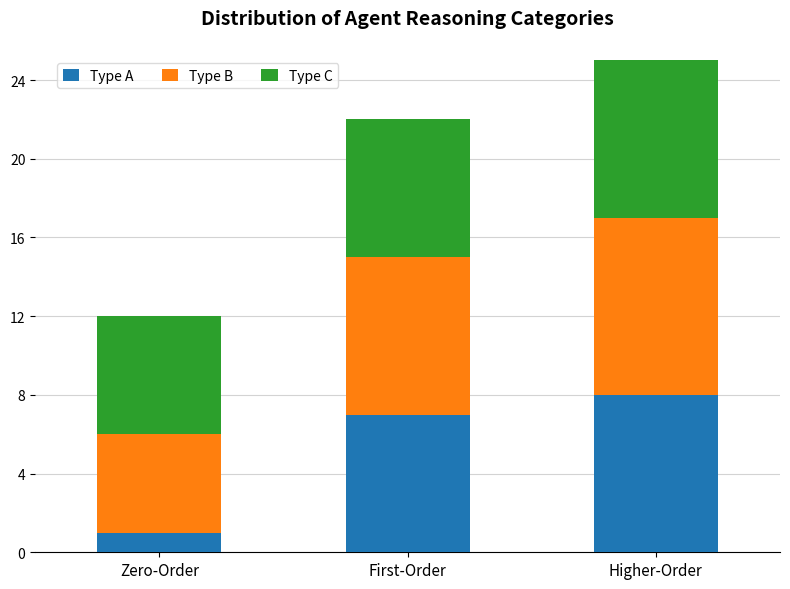

Reading right to left, list the values for the Type A series.

8	7	1